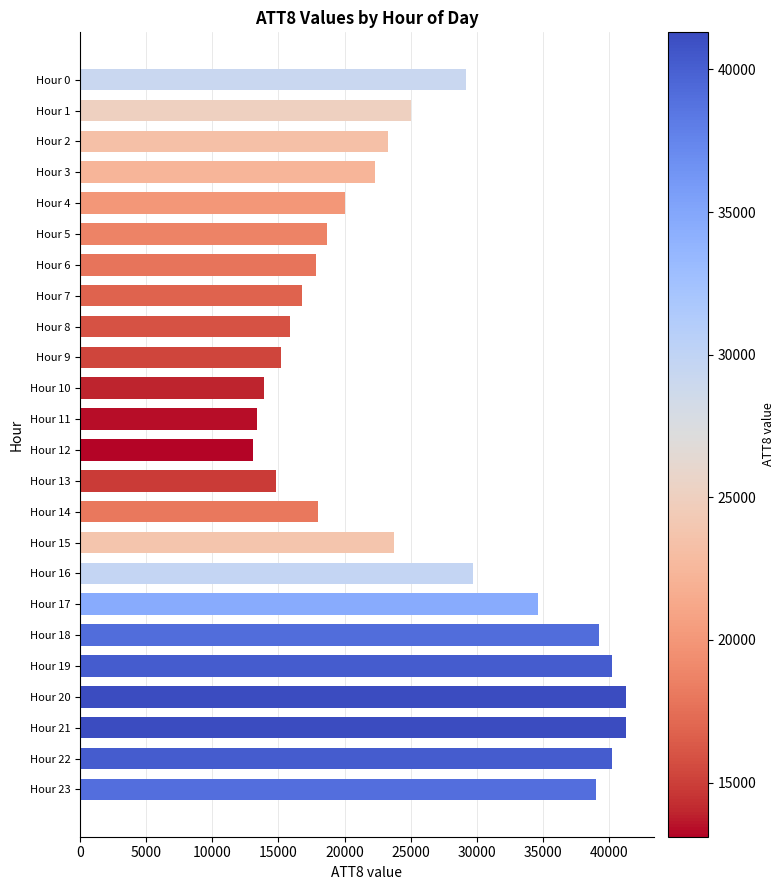

What is the average value?

25275